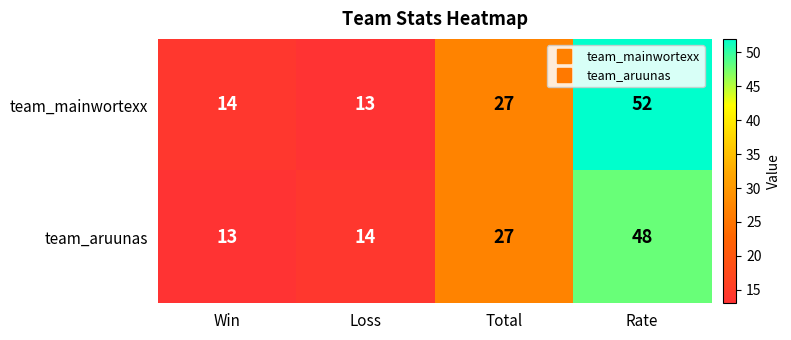

The value of team_mainwortexx at Rate is 52. True or false?

True